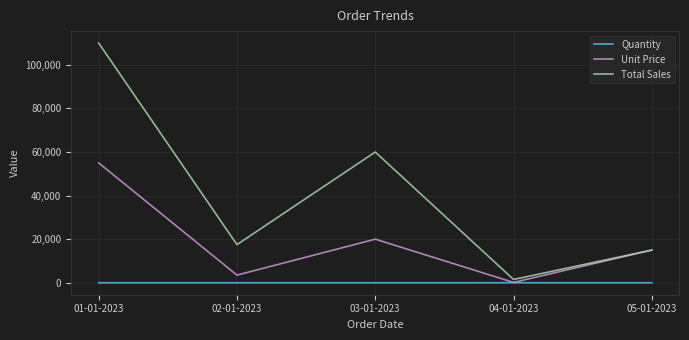

What is the average value of the Unit Price series?

18730